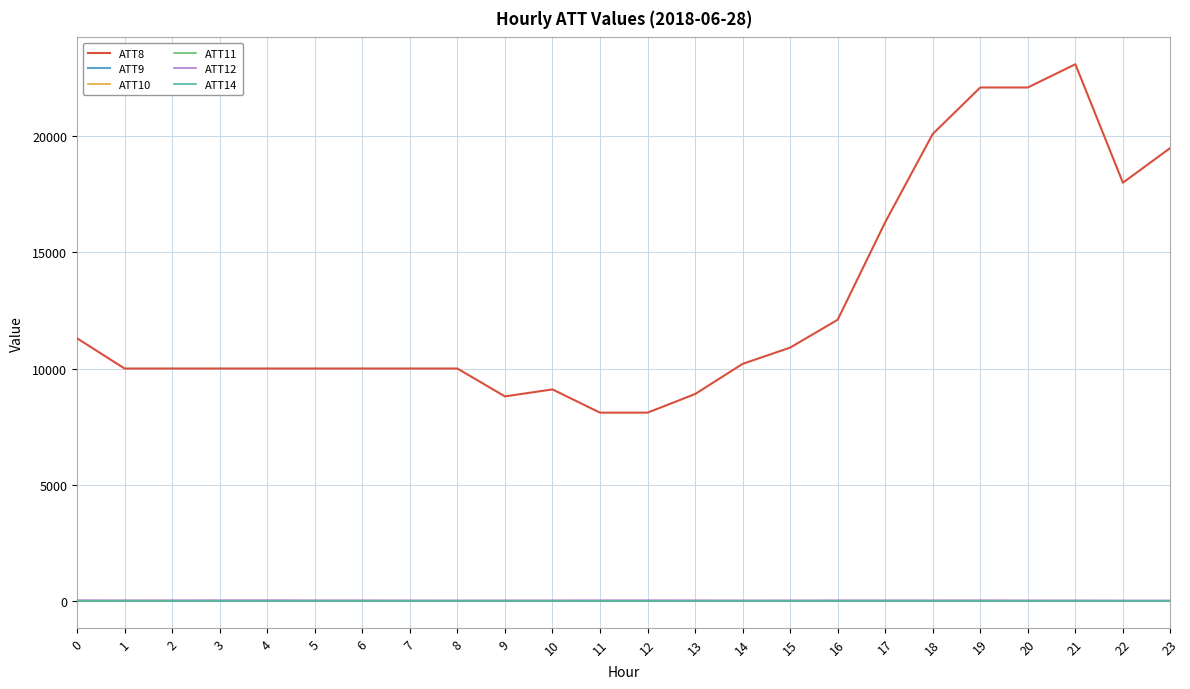

The ATT8 series shows 16587.0 at 4. True or false?

False